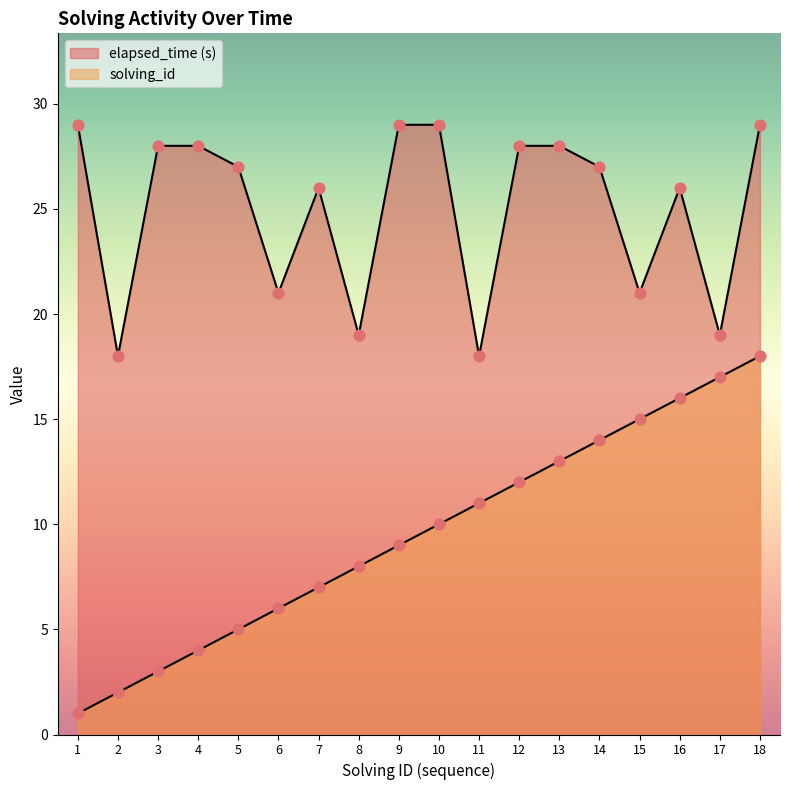

Which series reaches the maximum Y coordinate?

elapsed_time